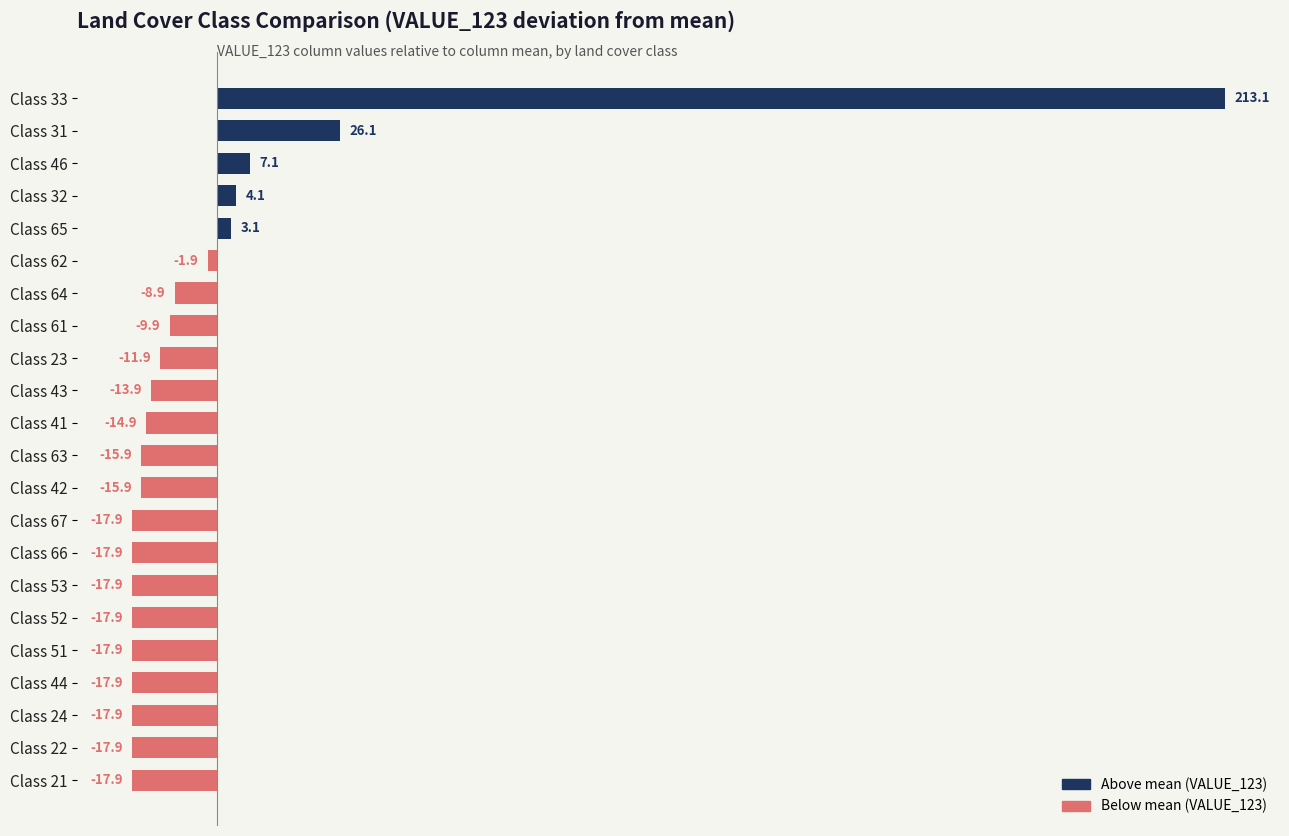

What is the difference between the second highest and second lowest values?

44.0